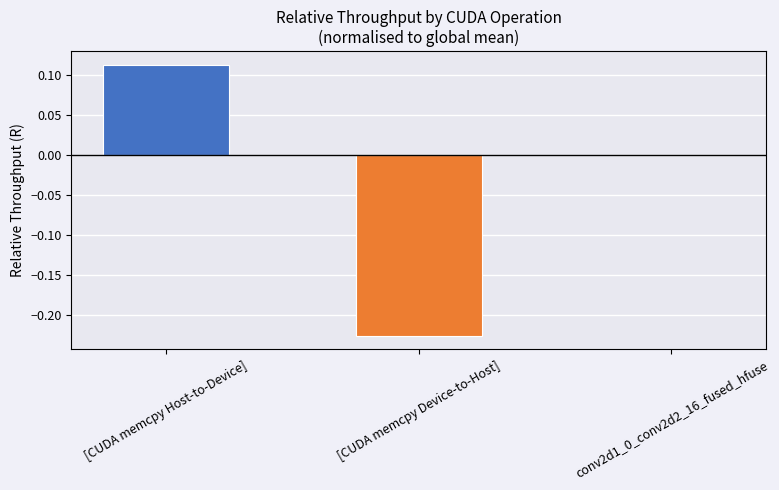

List the labels in order of value, smallest first.

[CUDA memcpy Device-to-Host], conv2d1_0_conv2d2_16_fused_hfuse, [CUDA memcpy Host-to-Device]